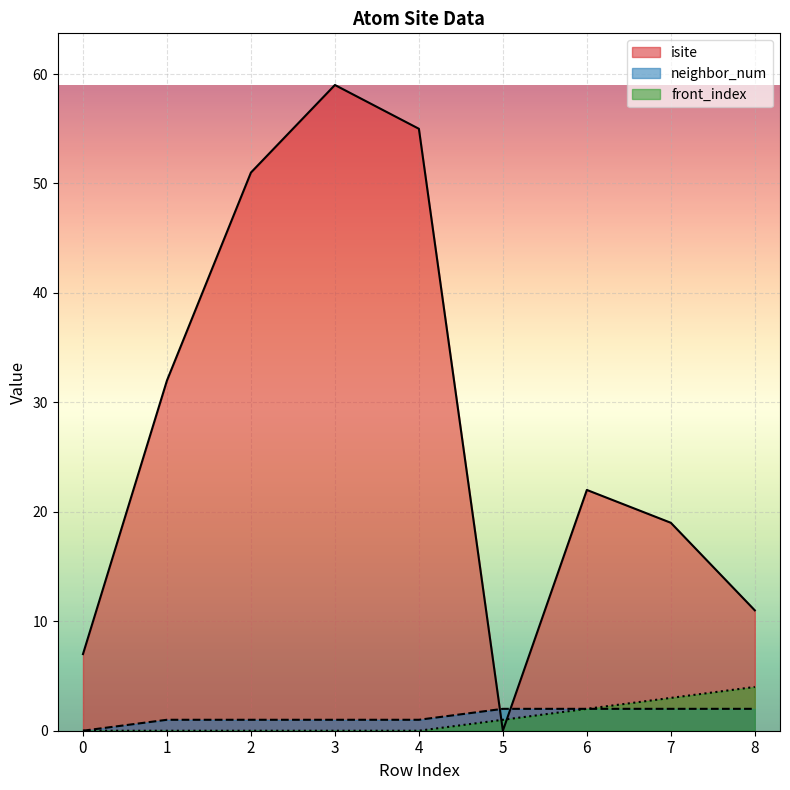

List the series in order of their peak value, lowest first.

neighbor_num, front_index, isite